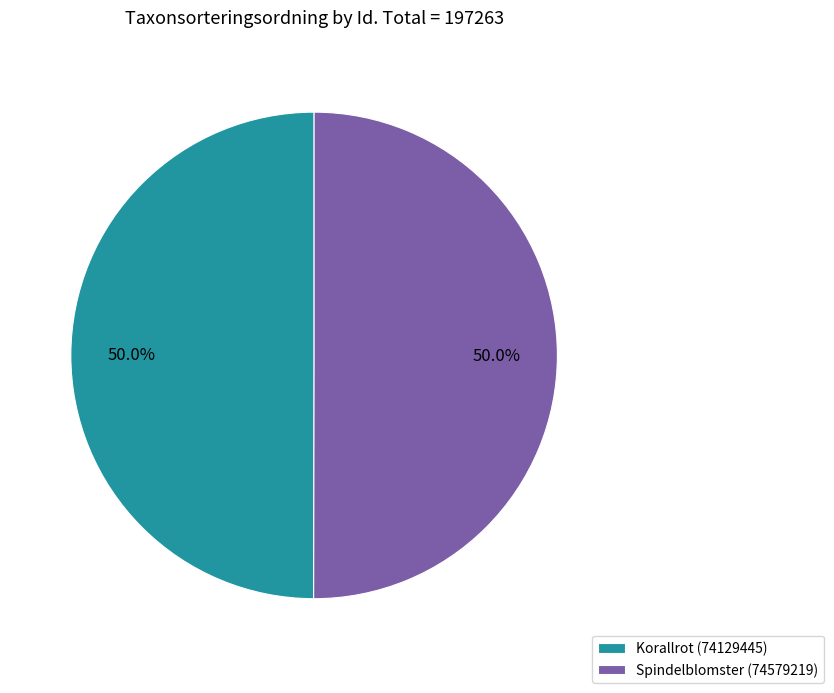

What percentage is the Korallrot (74129445) slice, to the nearest percent?

50%